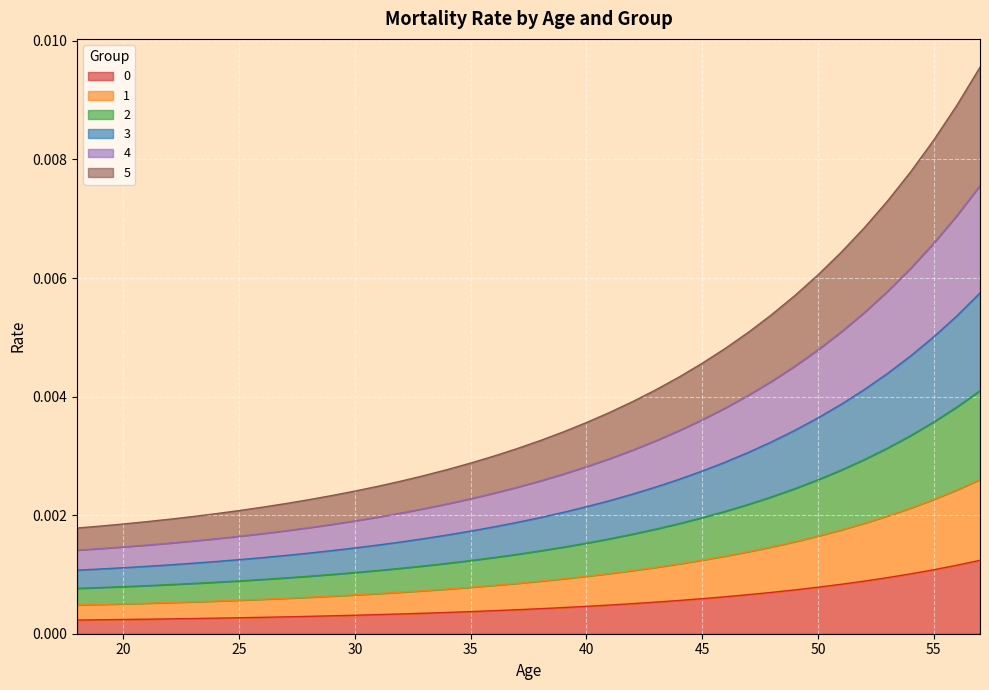

At which category does the chart reach its minimum across all series?

18